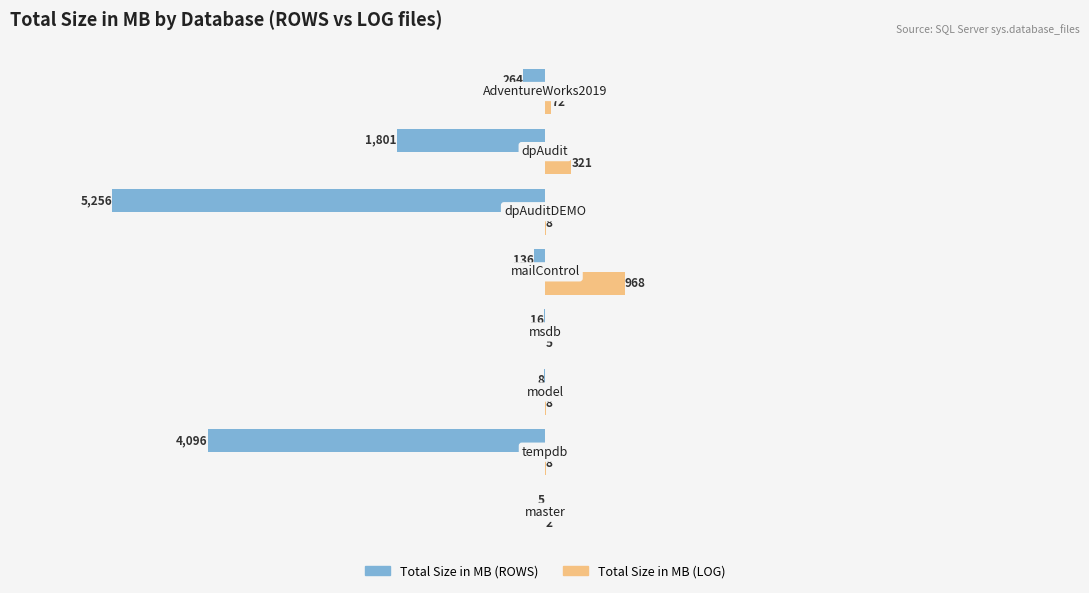

What is the maximum value shown in the chart?

968